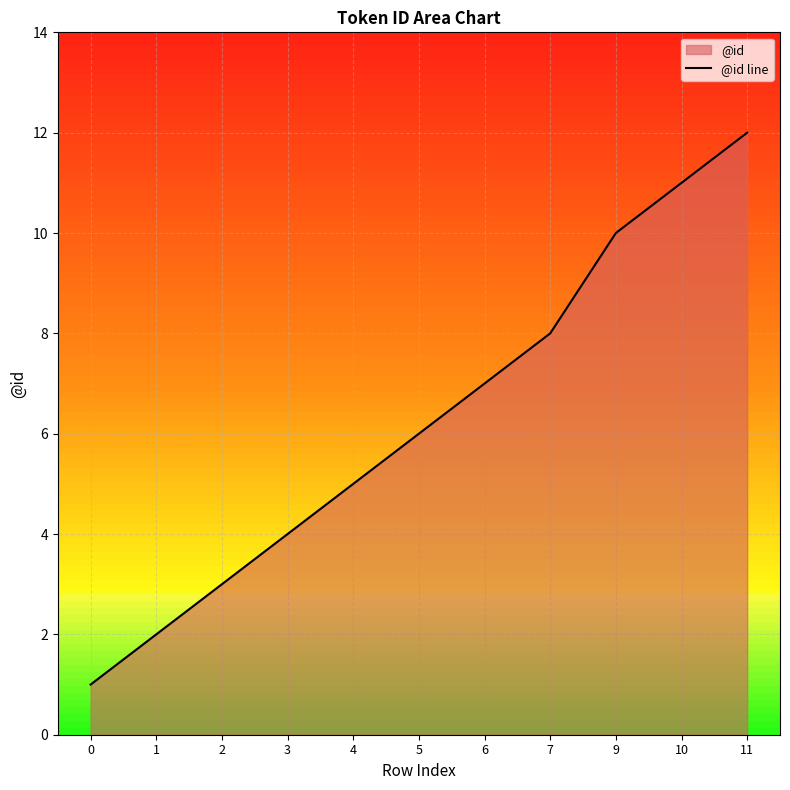

How many series are shown in this chart?

1